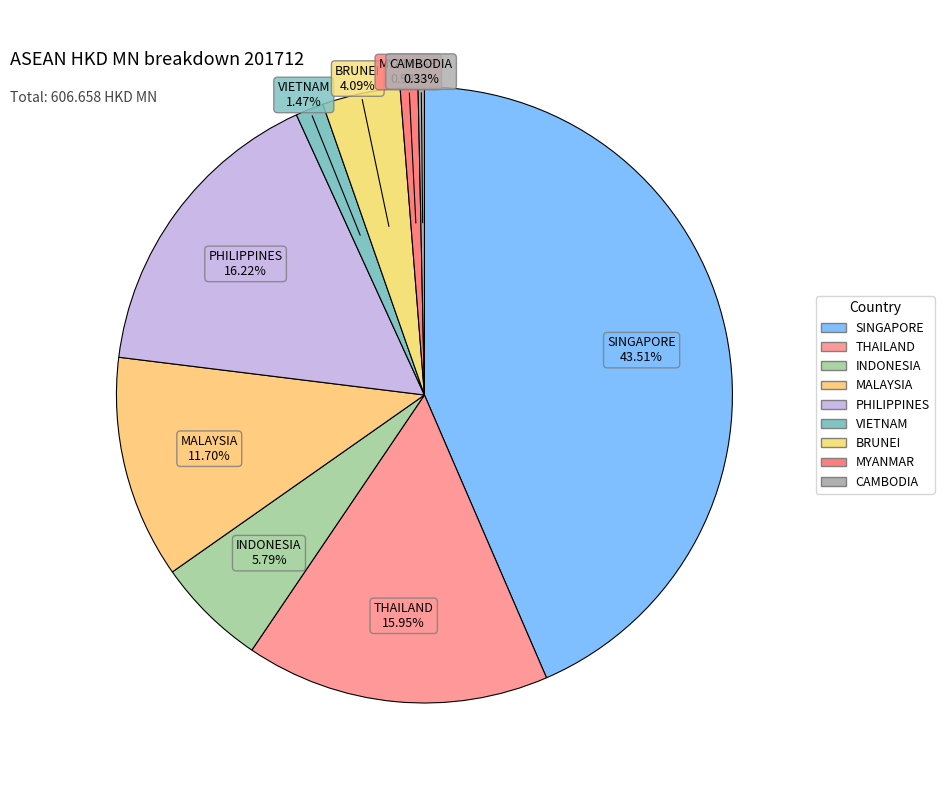

Which category has the biggest portion of the pie?

SINGAPORE